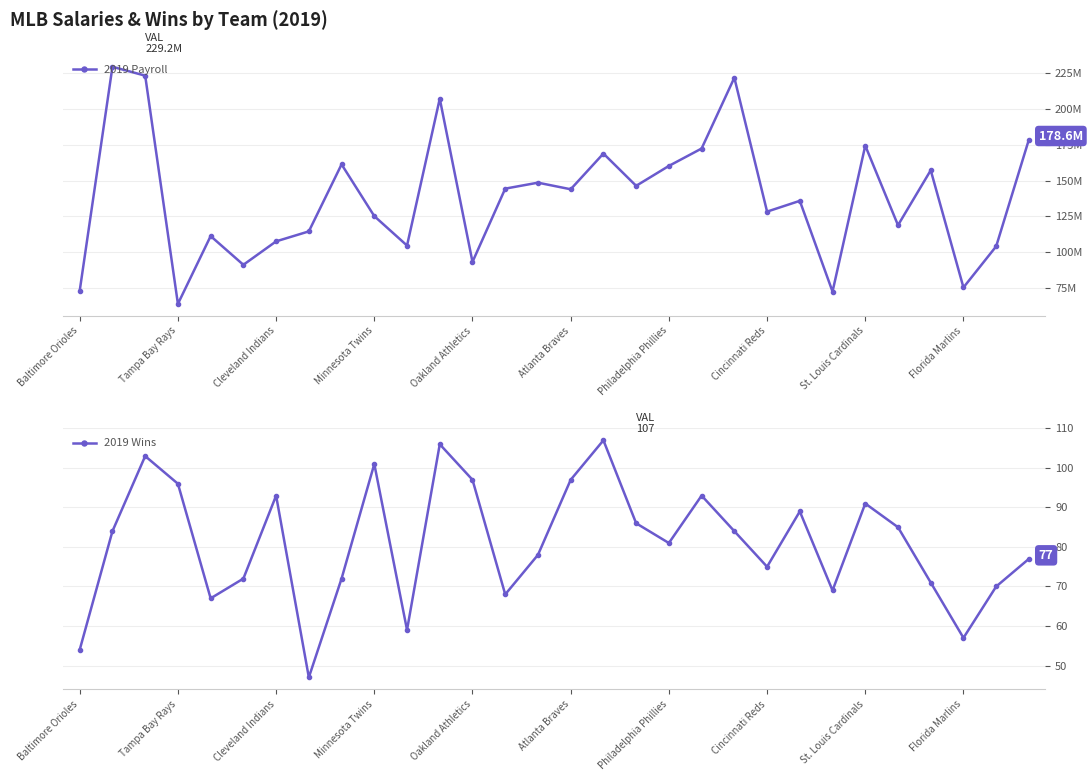

Rank the series by their average value, from highest to lowest.

2019 Payroll, 2019 Wins